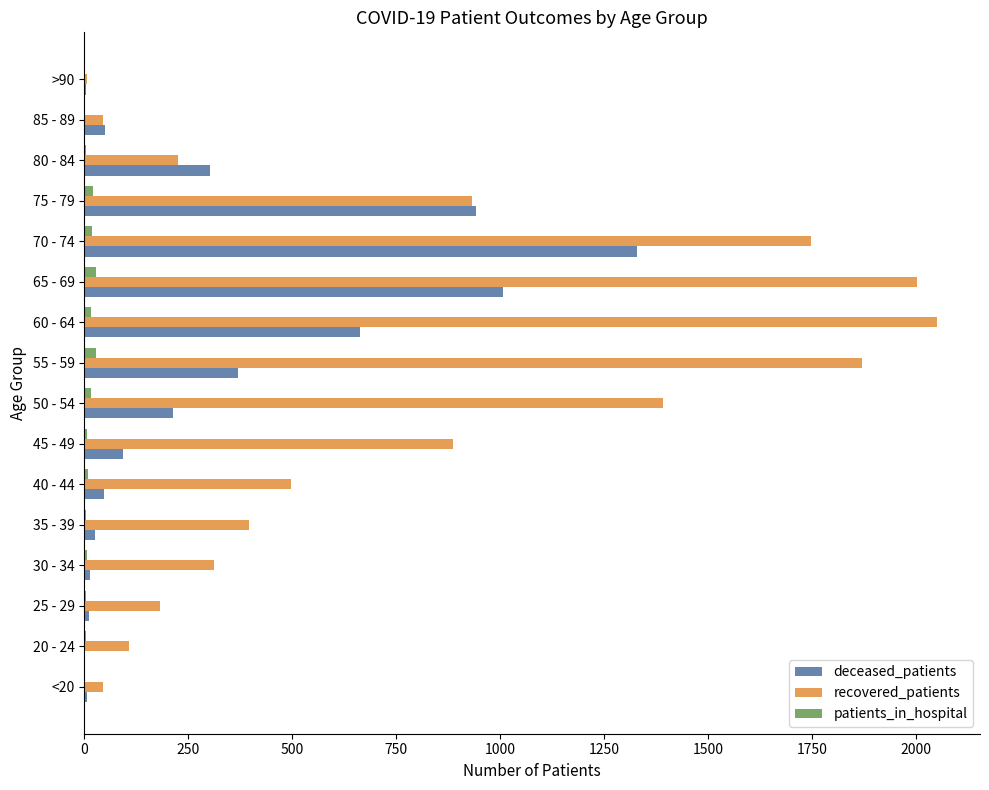

Is the value of patients_in_hospital at 35 - 39 greater than the value of recovered_patients at 55 - 59?

No